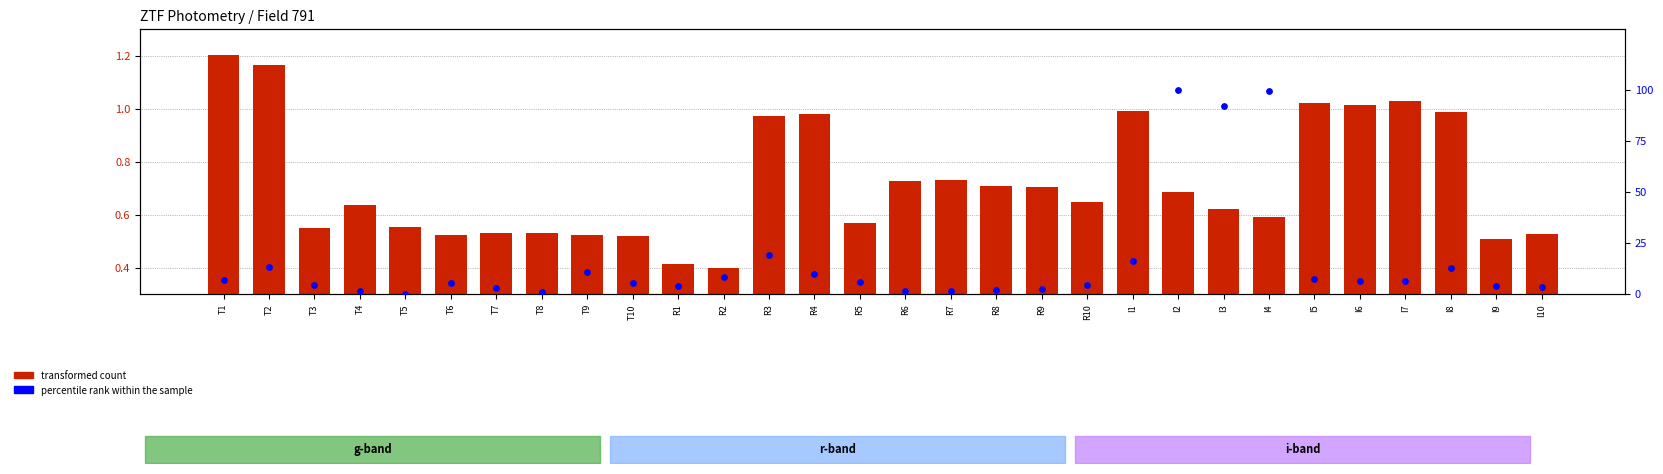

At which category is the sum across all series the highest?

I2